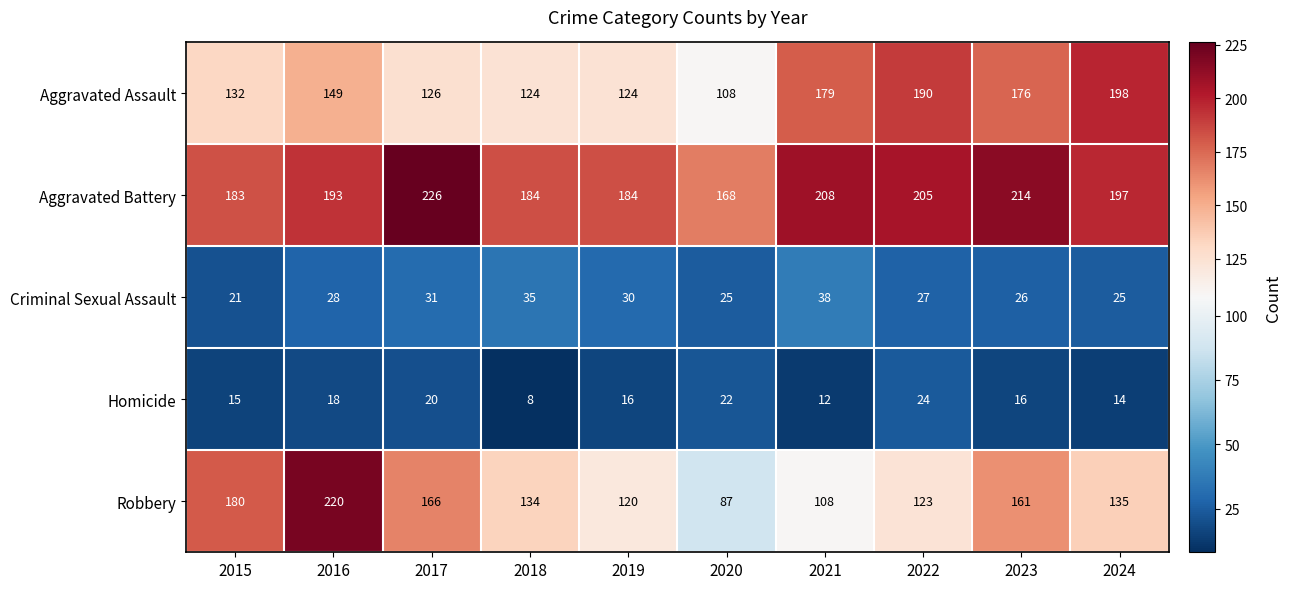

What is the difference between the second highest and second lowest values in the Aggravated Battery series?

31